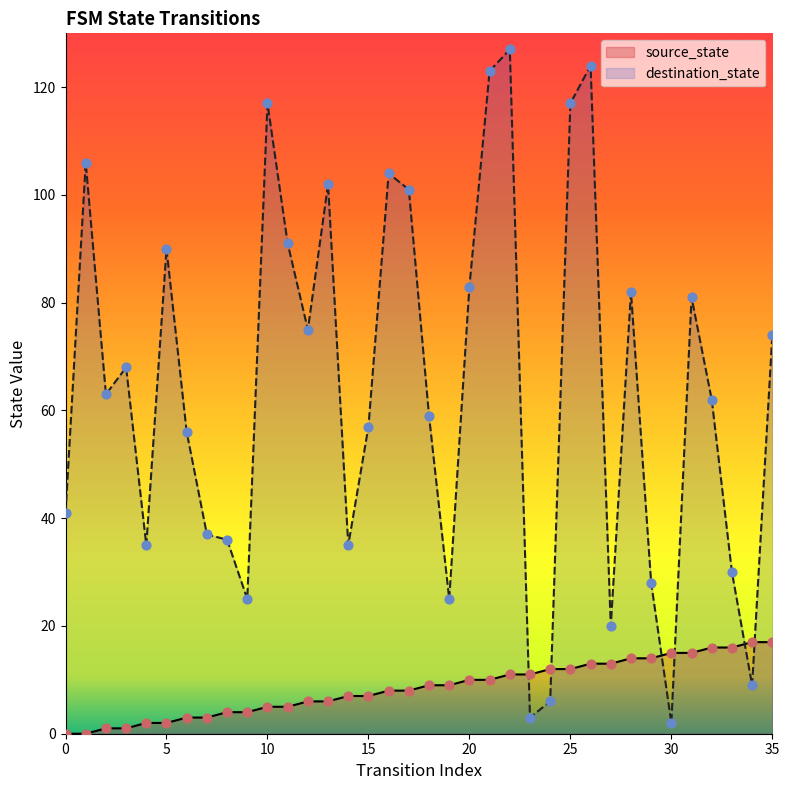

What are all the series names shown in the legend?

source_state, destination_state